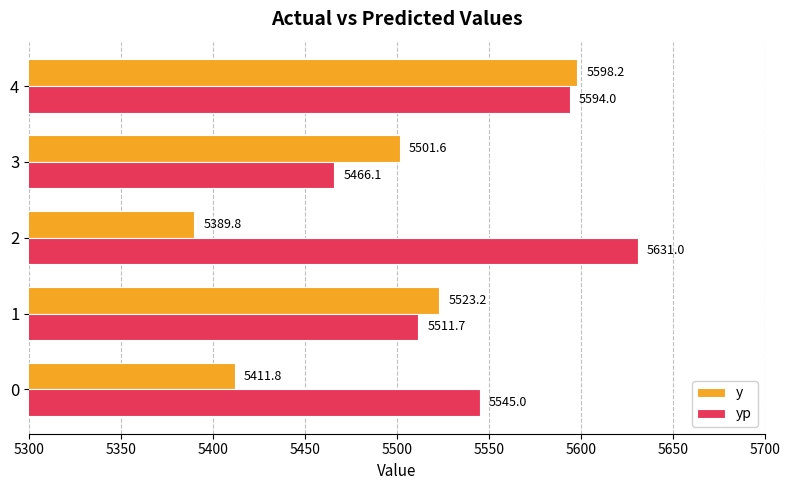

The value of y at 2 is 5389.8. True or false?

True